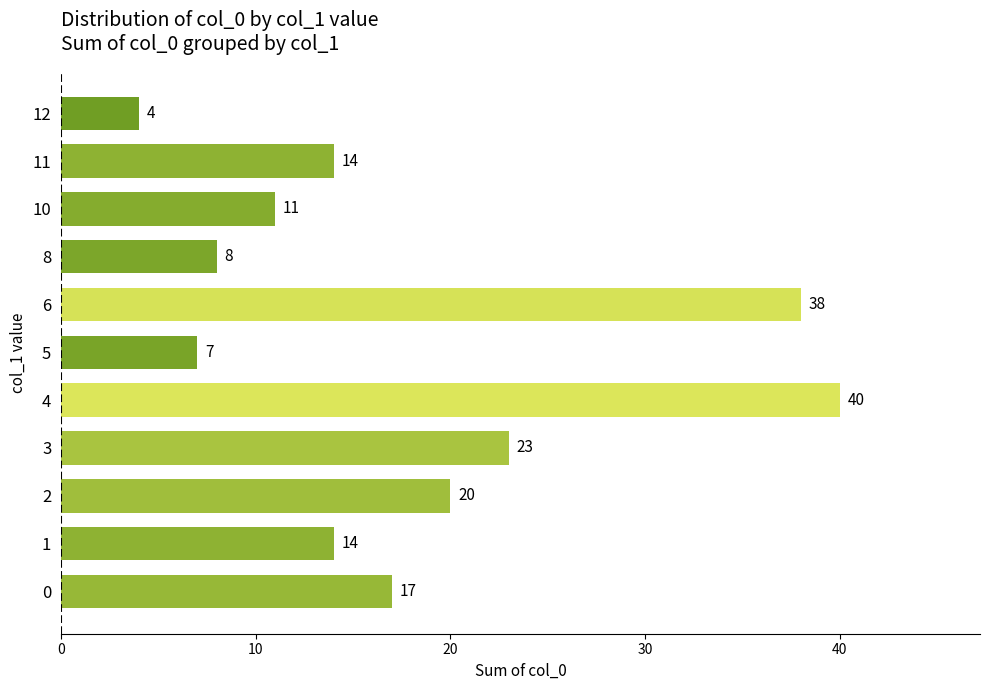

How many values are below 14?

4